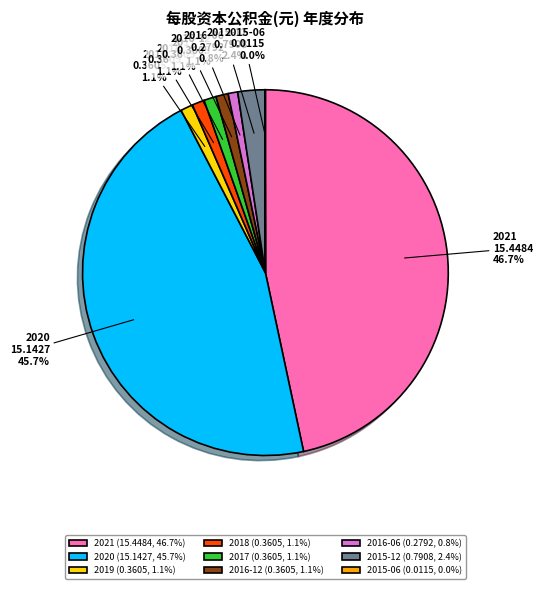

What is the ratio of the value at 2015-12 (0.7908, 2.4%) to the value at 2018 (0.3605, 1.1%)?

2.2